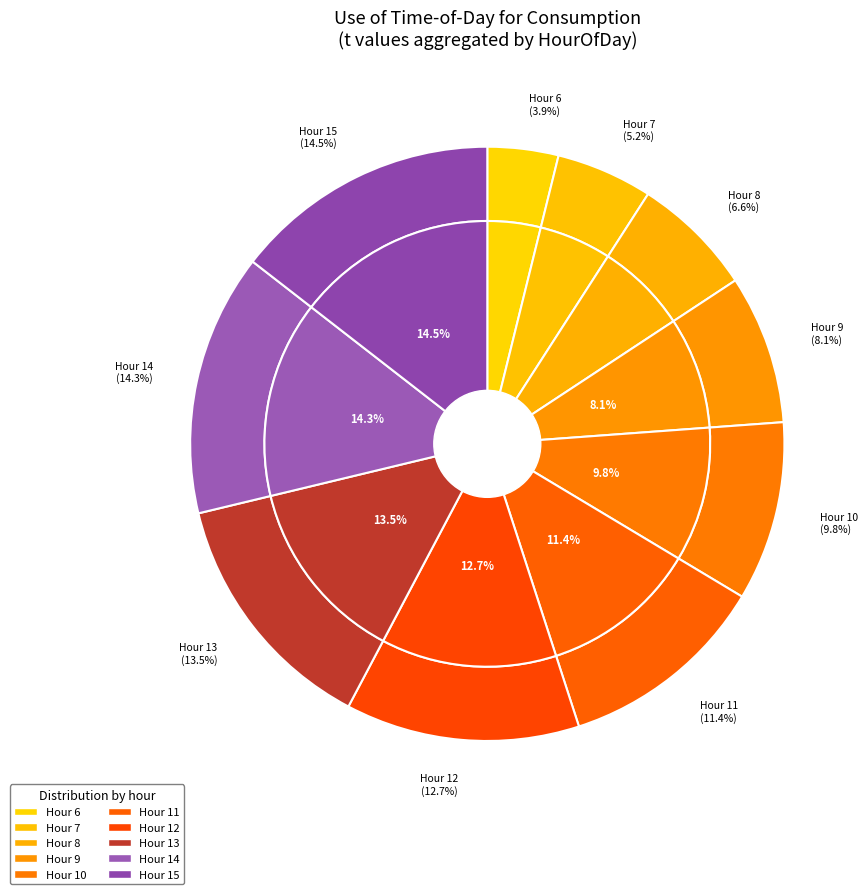

What is the ratio of the value at 15 to the value at 13?

1.1